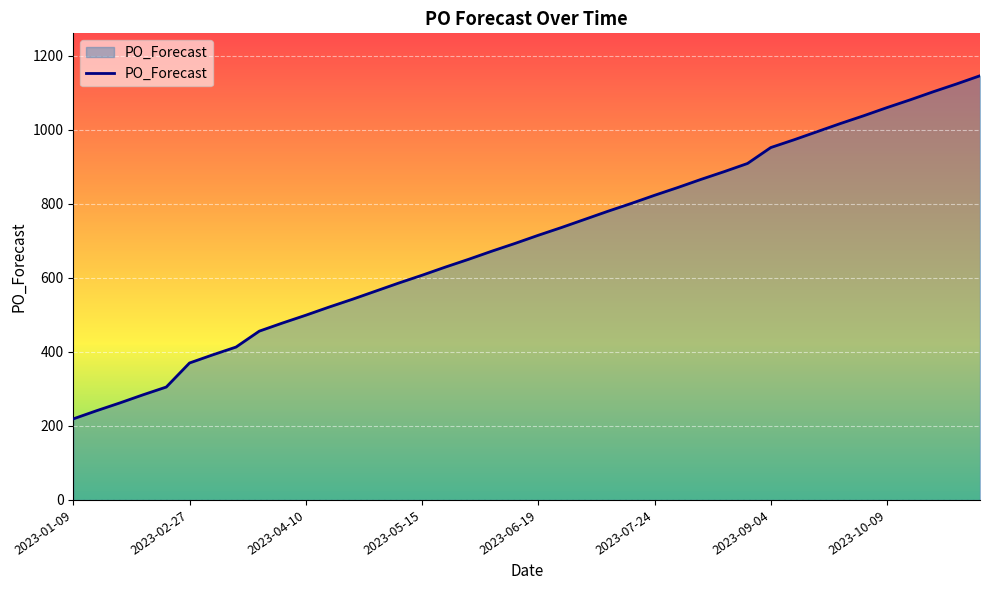

What is the sum of all values?

27991